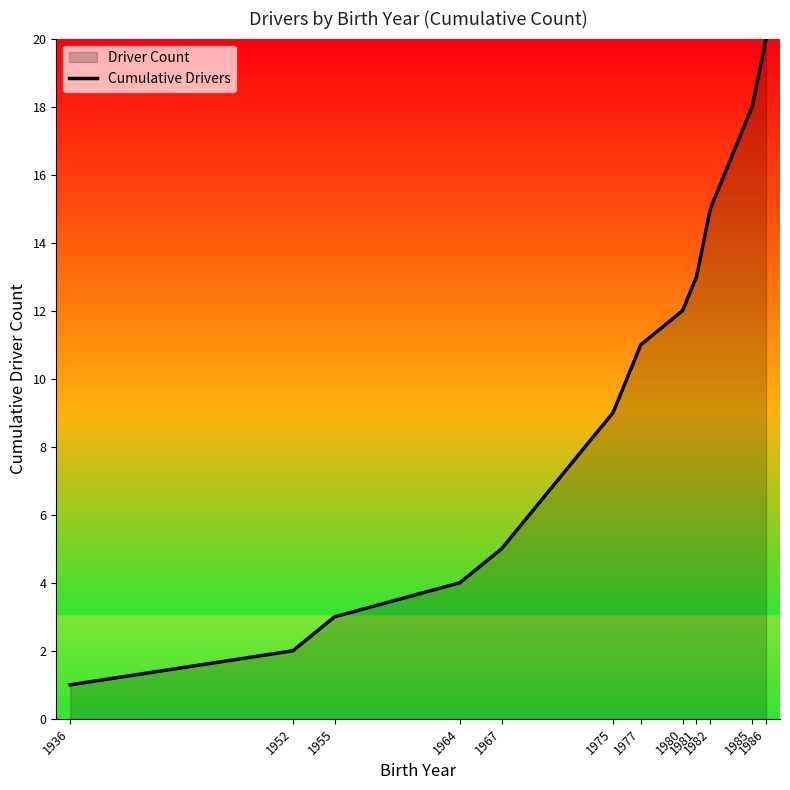

True or false: the data has more than 0 interior local peaks.

False